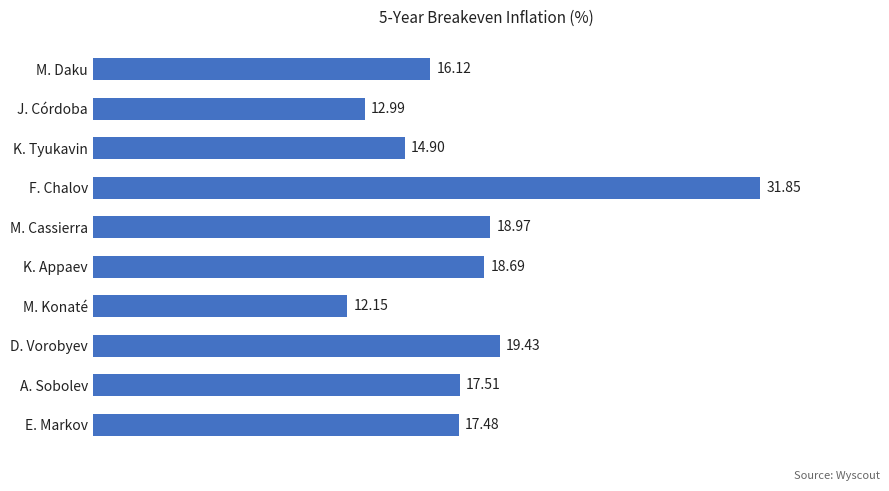

Where is the data nearest to the value 22?

D. Vorobyev